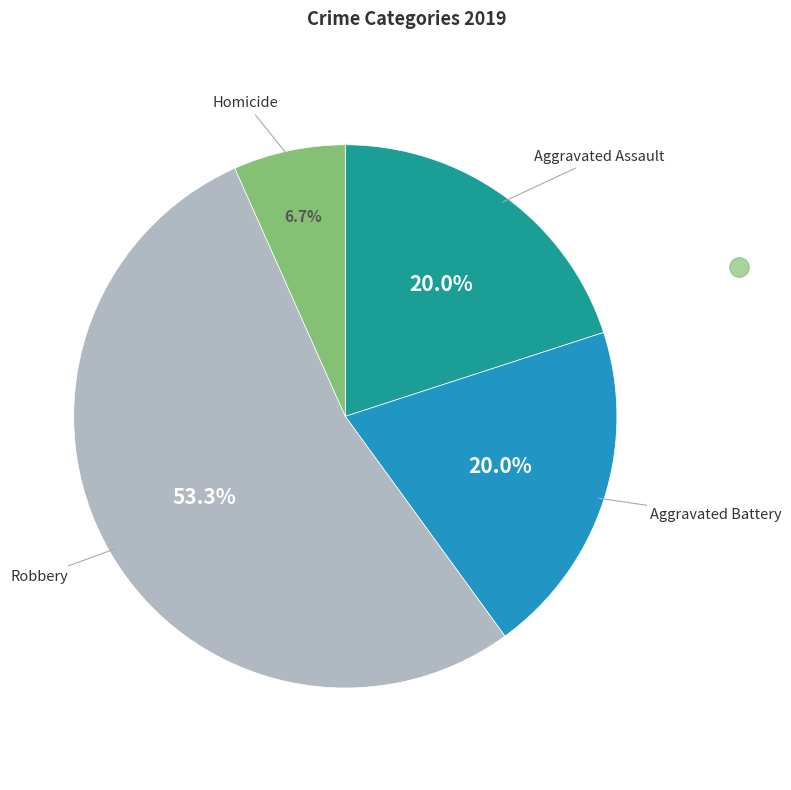

Does any single category account for the majority?

Yes